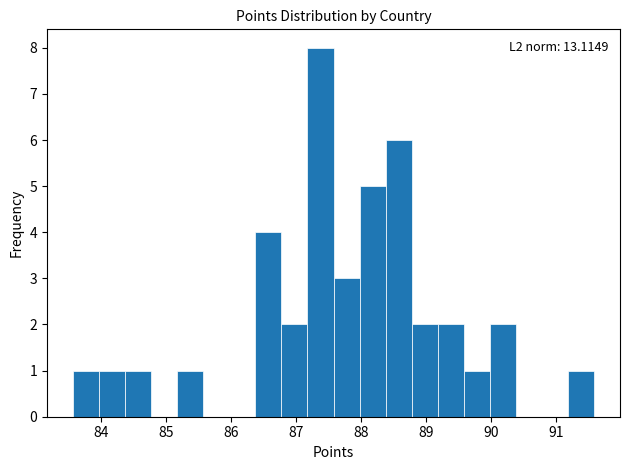

Which range on the x-axis has the tallest bar?

87.2 to 87.6